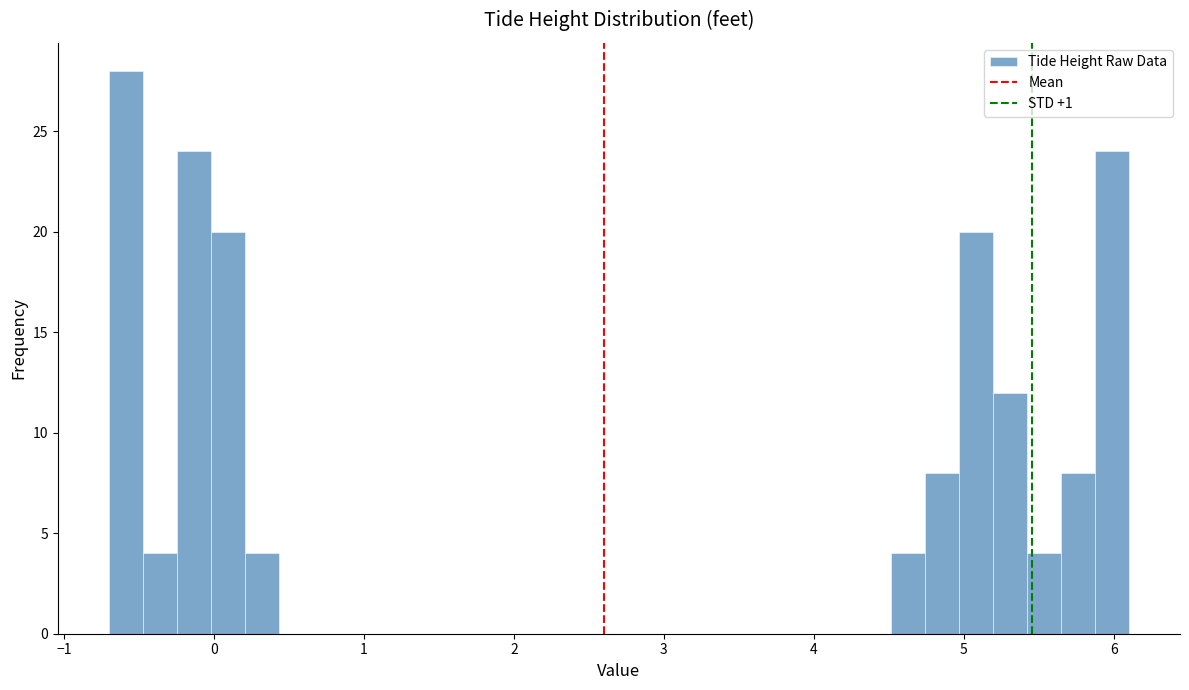

Read against the x-axis, roughly where is the centre of the tallest bar?

-0.6